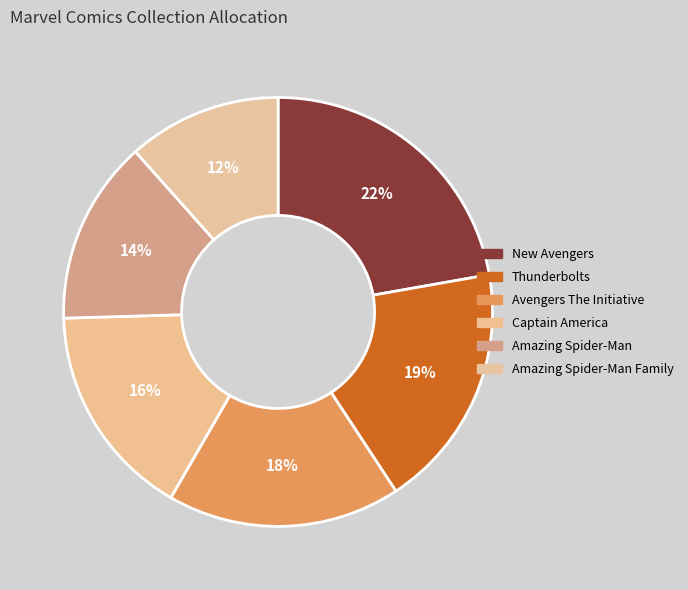

Which category has the biggest portion of the pie?

New Avengers